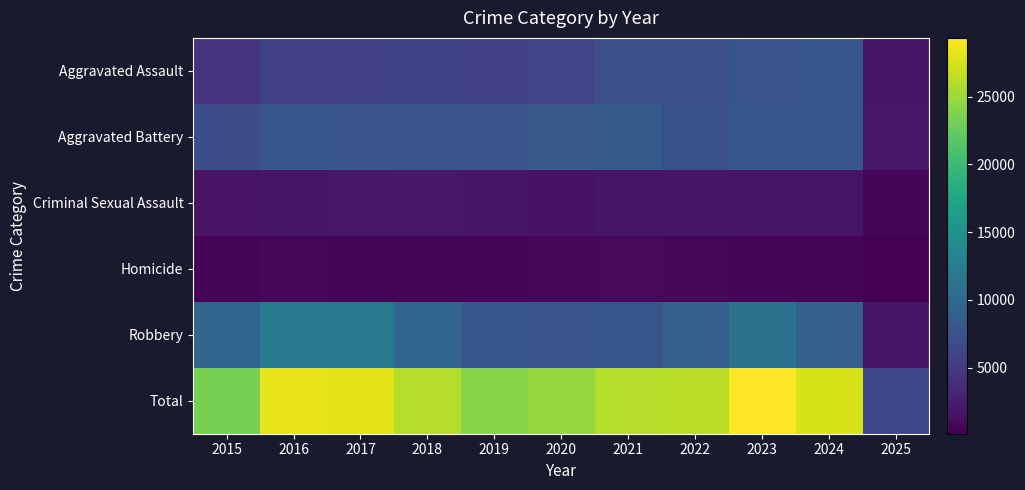

What is the spread (max minus min) of values at 2020?

23941